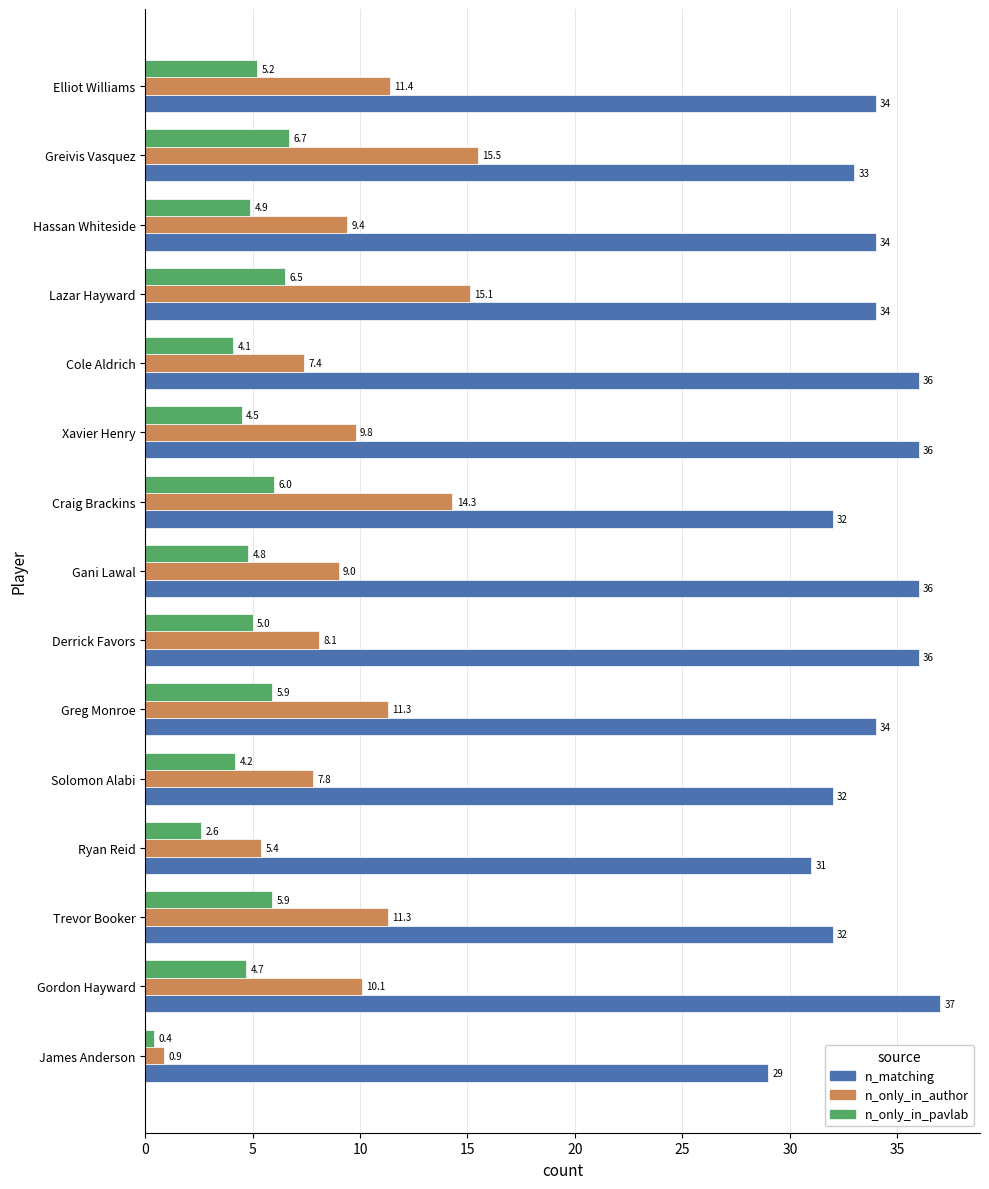

How many data points does each series have?

15